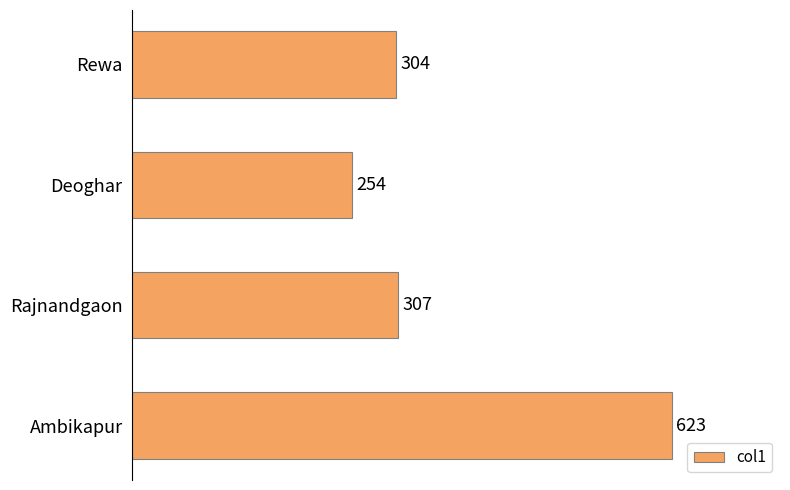

True or false: the data shows 623 at Ambikapur.

True